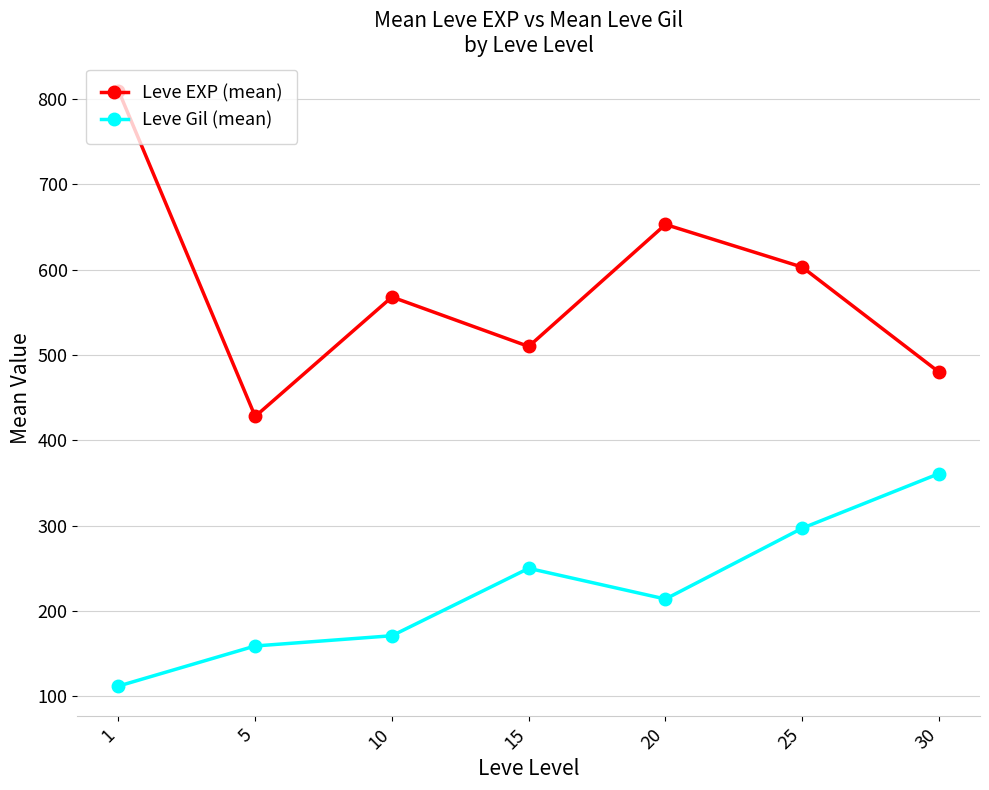

True or false: Leve Gil (mean) and Leve EXP (mean) intersect in this chart.

False